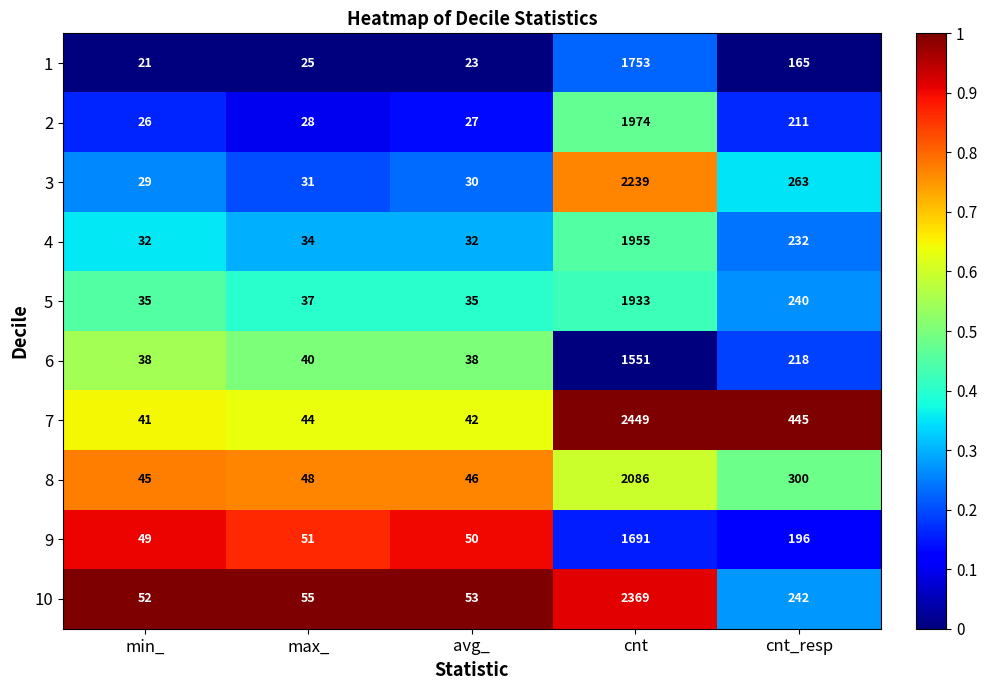

What is the sum of all 6 values?

1885